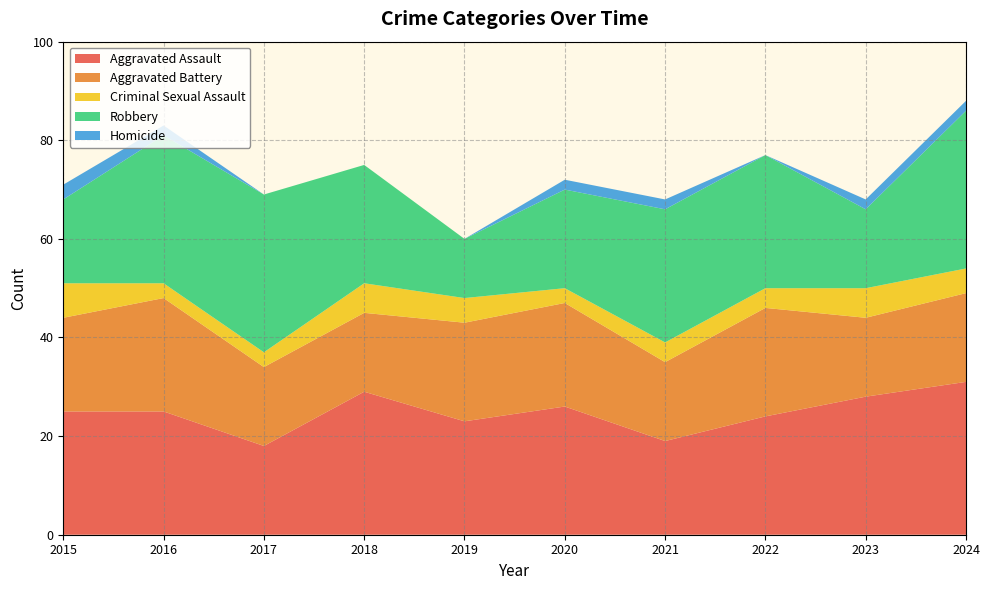

Reading left to right, extract all data points from this chart.

Aggravated Assault: 25	25	18	29	23	26	19	24	28	31
Aggravated Battery: 19	23	16	16	20	21	16	22	16	18
Criminal Sexual Assault: 7	3	3	6	5	3	4	4	6	5
Robbery: 17	30	32	24	12	20	27	27	16	32
Homicide: 3	2	0	0	0	2	2	0	2	2